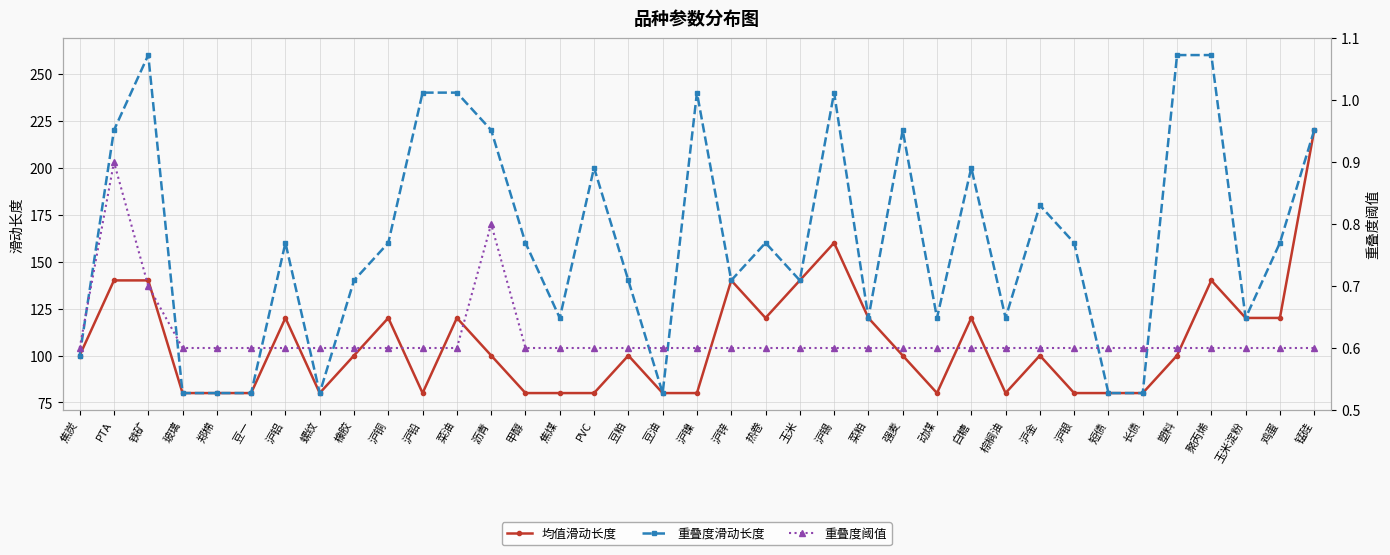

List the labels in order of 均值滑动长度 value, smallest first.

玻璃, 郑棉, 豆一, 螺纹, 沪铅, 甲醇, 焦煤, PVC, 豆油, 沪镍, 动煤, 棕榈油, 沪银, 短债, 长债, 焦炭, 橡胶, 沥青, 豆粕, 强麦, 沪金, 塑料, 沪铝, 沪铜, 菜油, 热卷, 菜粕, 白糖, 玉米淀粉, 鸡蛋, PTA, 铁矿, 沪锌, 玉米, 聚丙烯, 沪锡, 锰硅